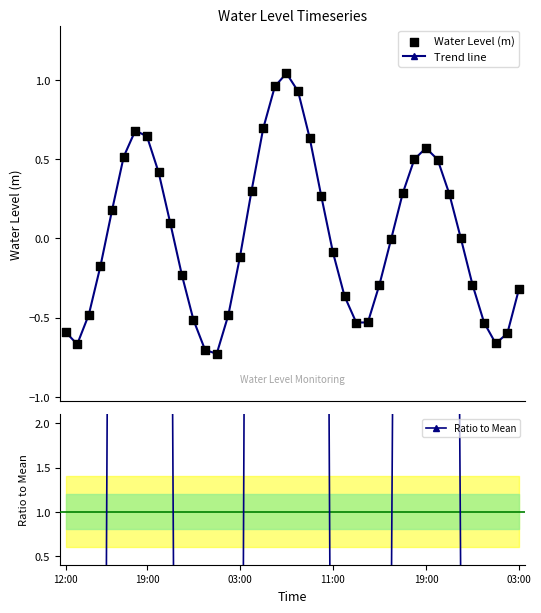

Which series has the largest total across all categories?

Ratio to Mean